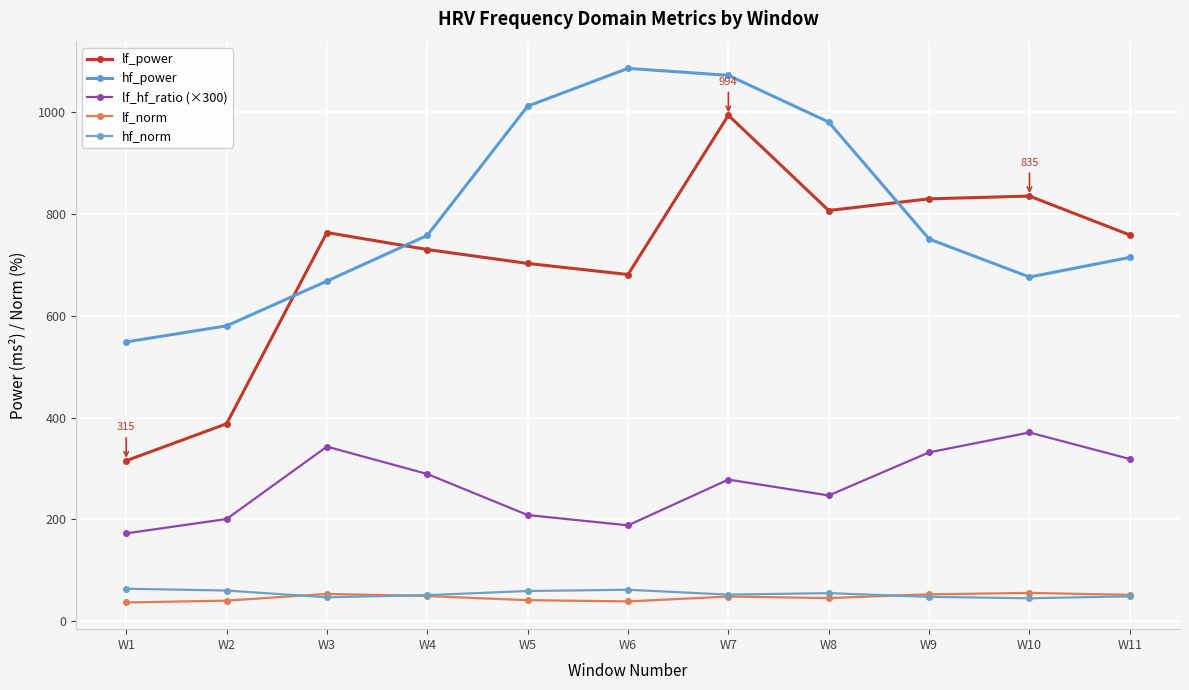

Which series has the largest range (max minus min)?

lf_power